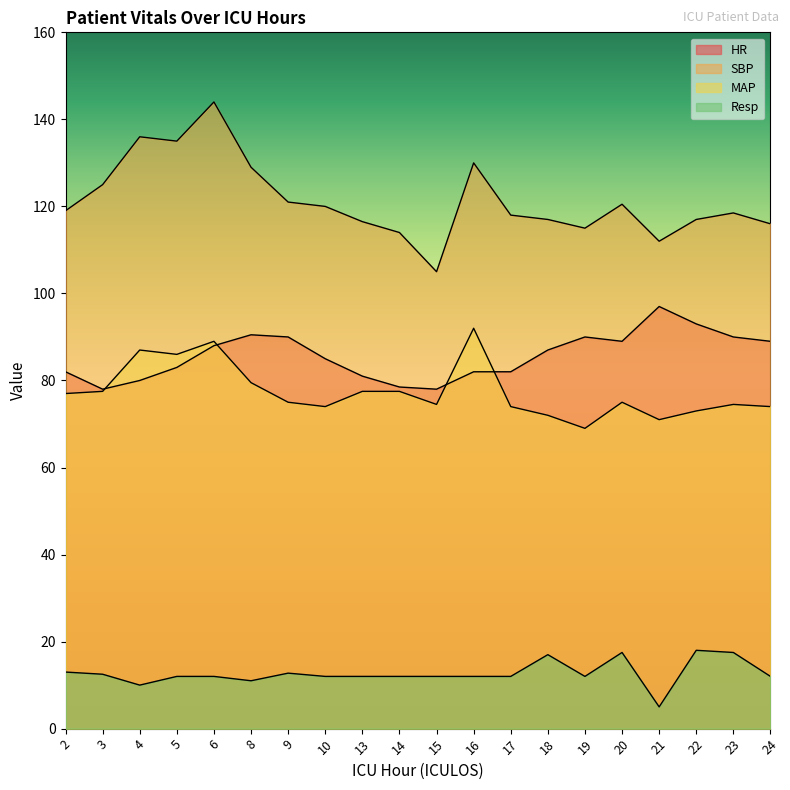

Where is SBP nearest to the value 124?

3